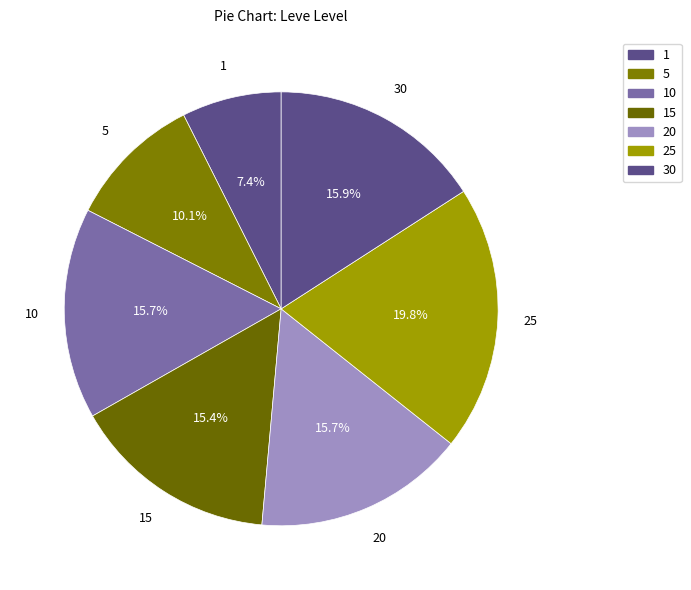

Does 30 account for over 50% of the chart?

No